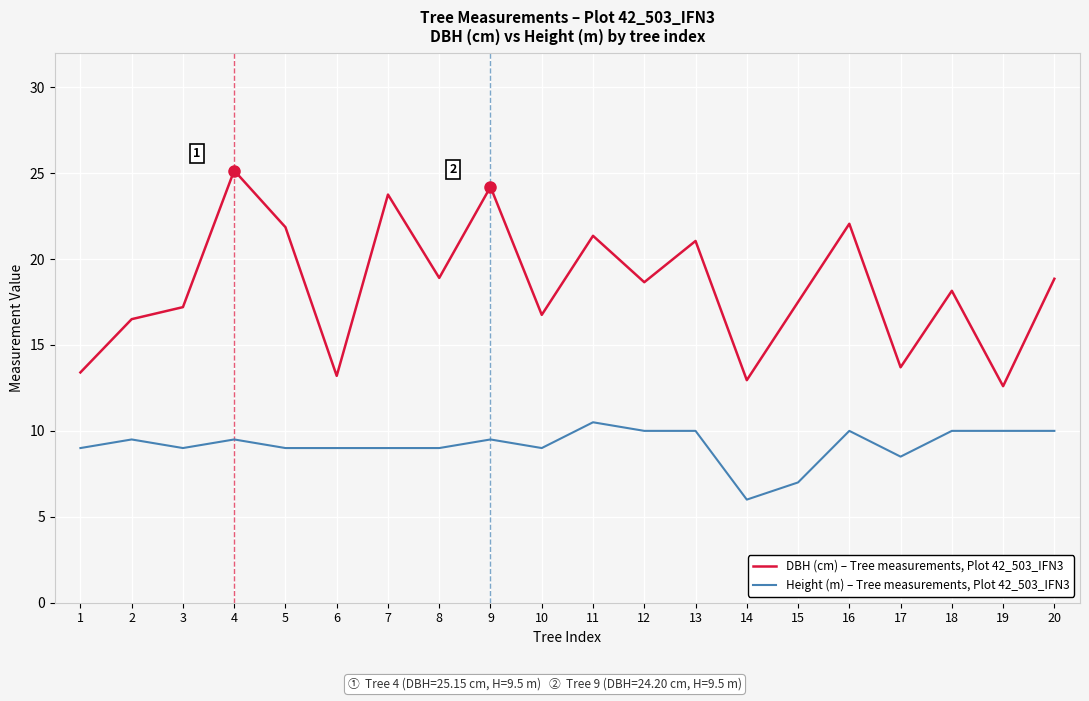

True or false: DBH (cm) – Tree measurements, Plot 42_503_IFN3 and Height (m) – Tree measurements, Plot 42_503_IFN3 cross at least once.

False